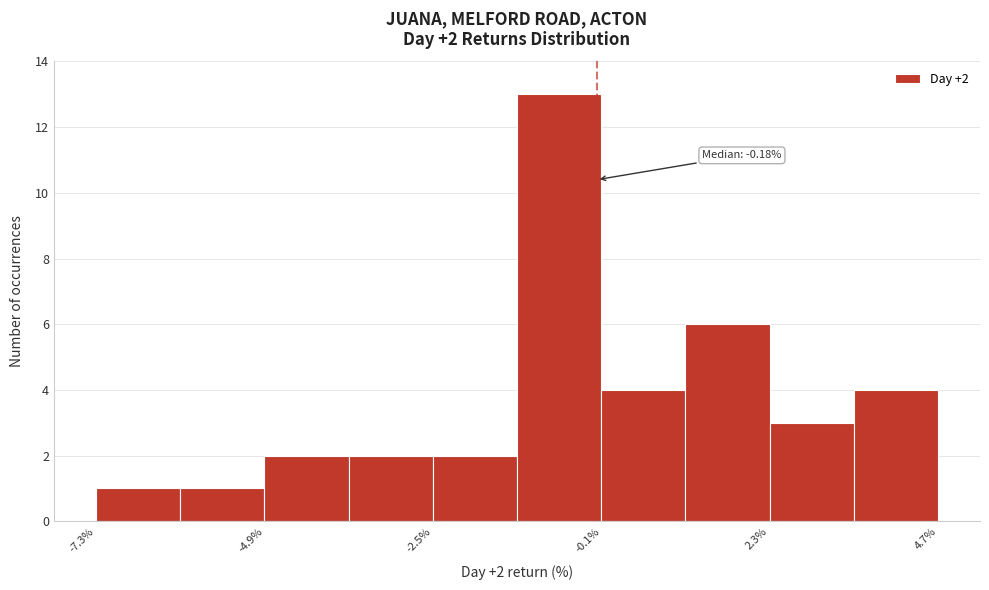

Around what value on the x-axis is the tallest bar? Give the approximate position of its centre, as read against the axis.

-0.5